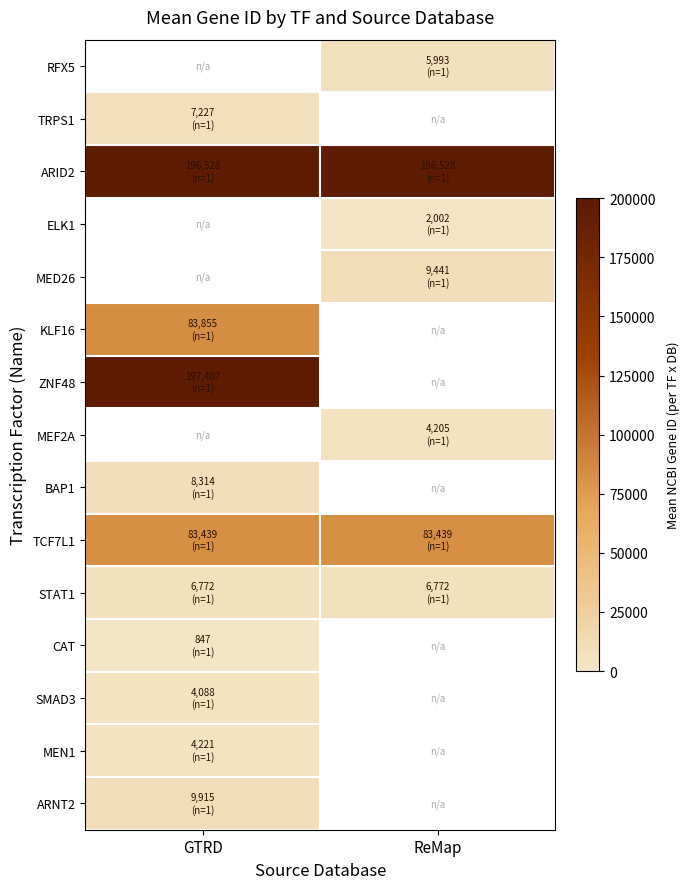

Which has a higher value, GTRD or ReMap?

ReMap